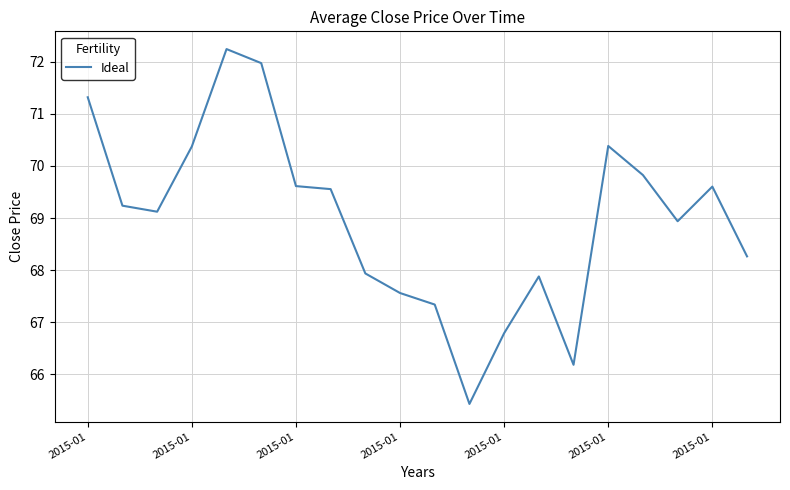

What is the difference between the maximum and minimum values?

6.8